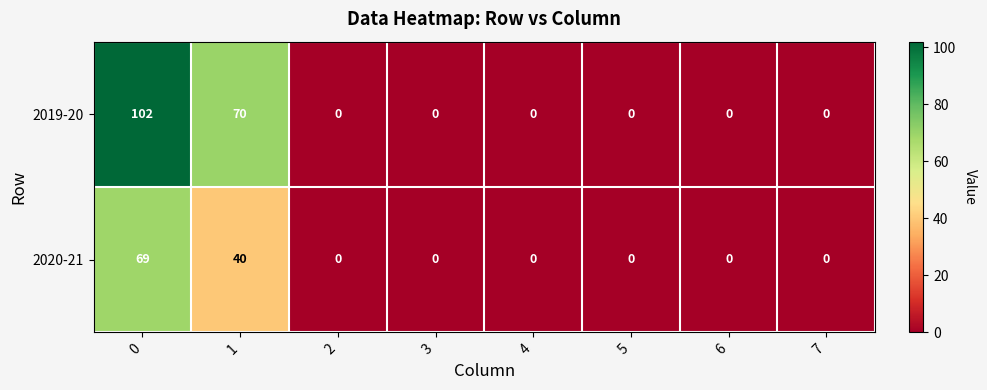

What is the spread (max minus min) of values at 1?

30